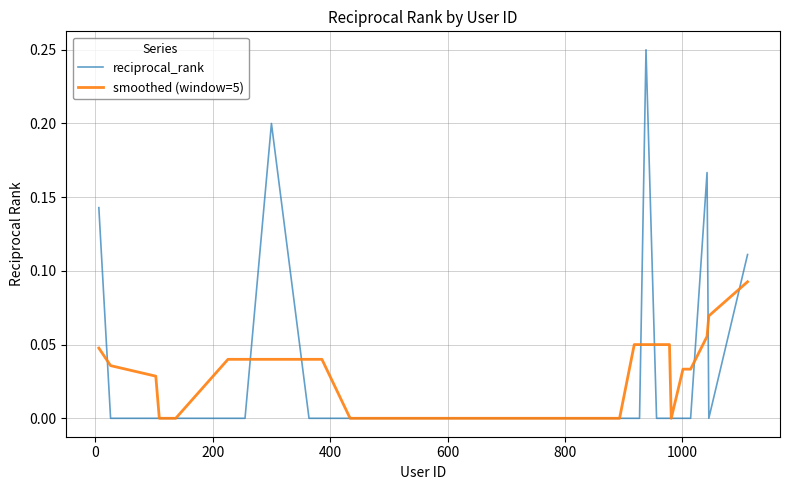

Which series has the widest spread of values?

reciprocal_rank